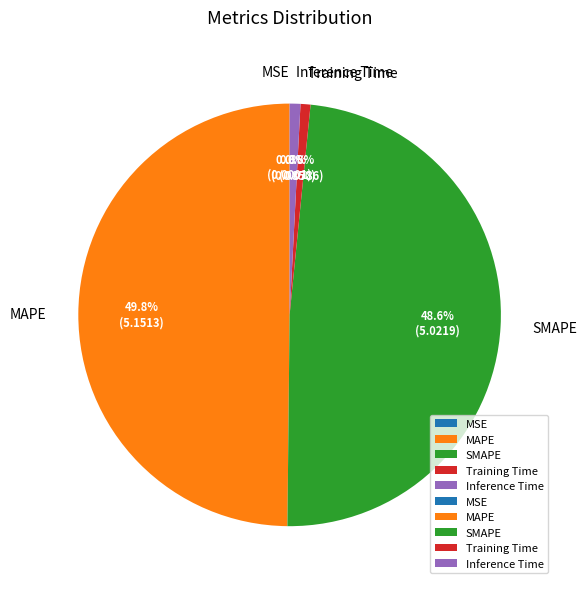

To the nearest percent, what is the difference between the largest and smallest slice percentages?

50%